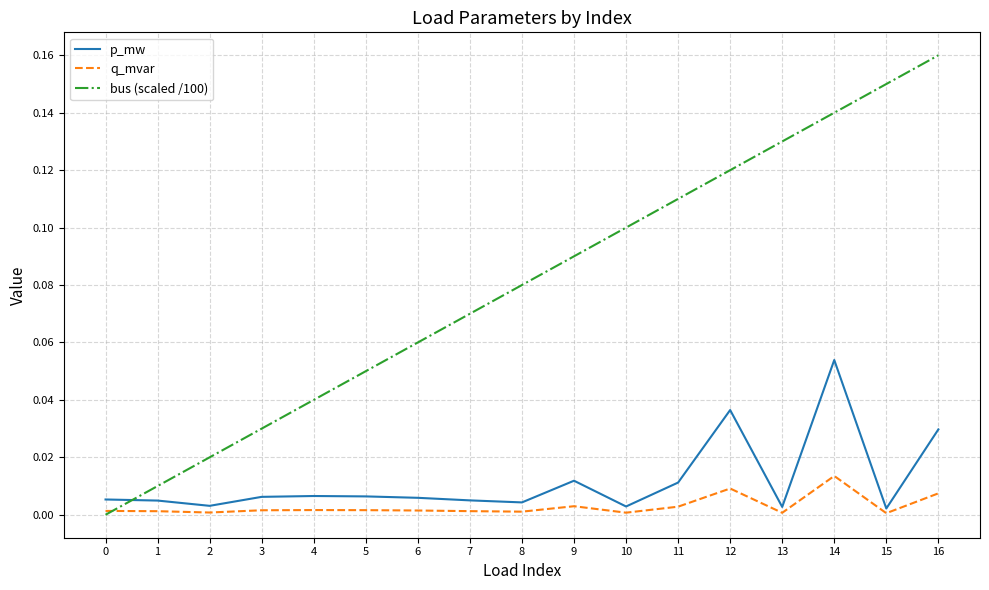

Which category has the highest value across all series?

16